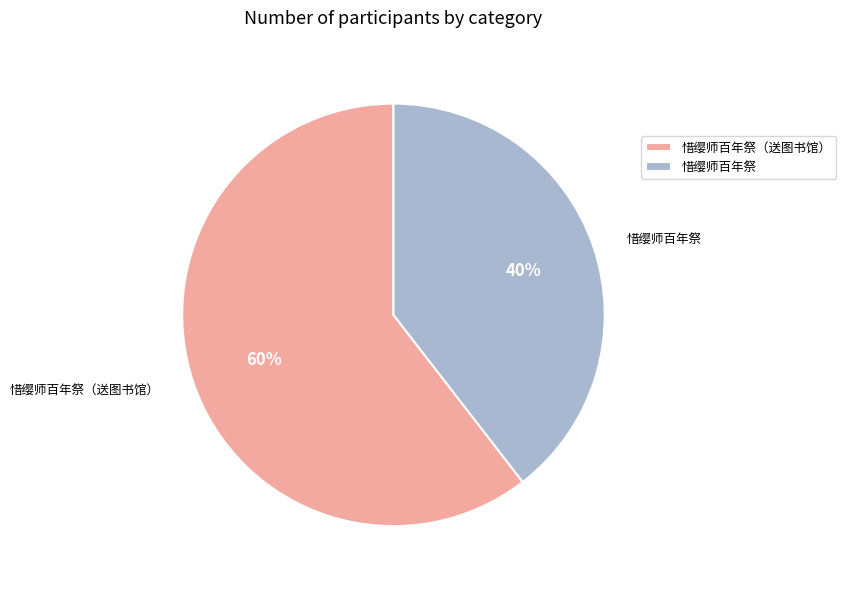

Count the number of slices in the pie.

2